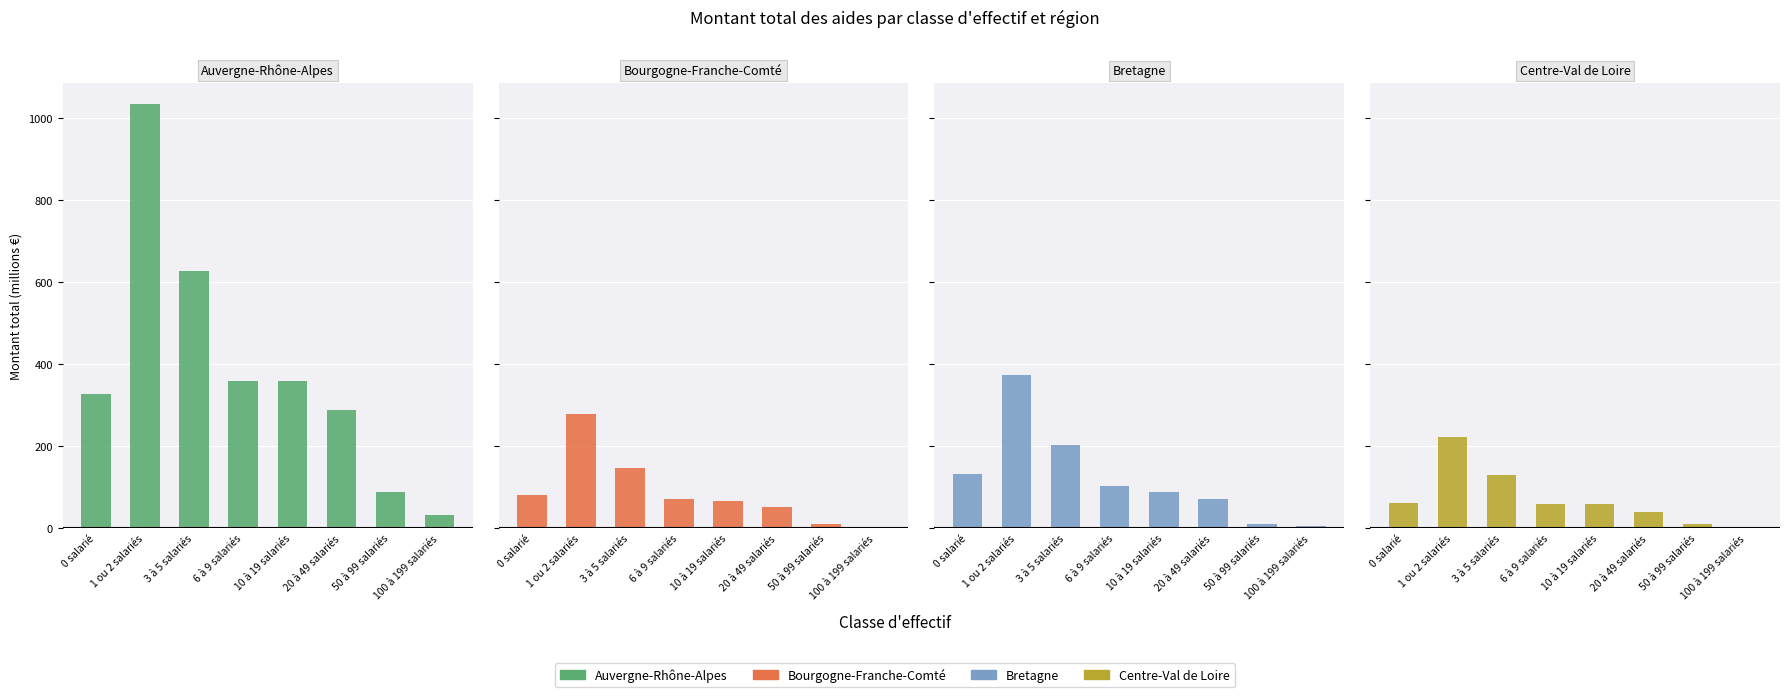

What position from the right is 50 à 99 salariés?

2